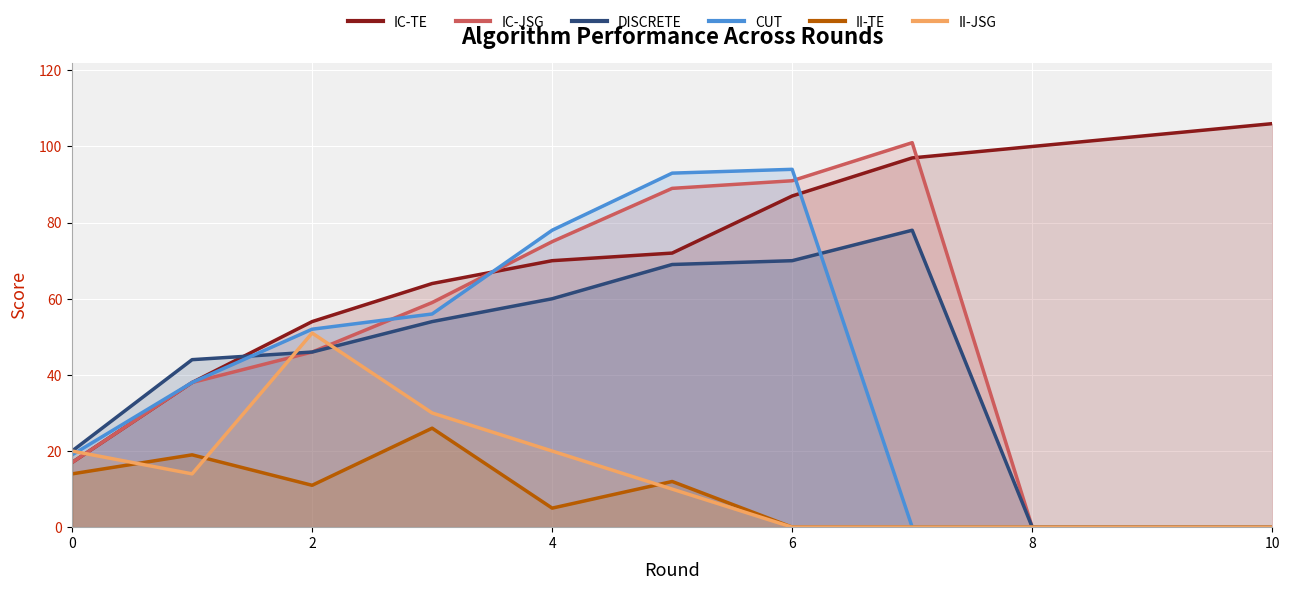

Rank the series by their maximum value, from highest to lowest.

IC-TE, IC-JSG, CUT, DISCRETE, II-JSG, II-TE